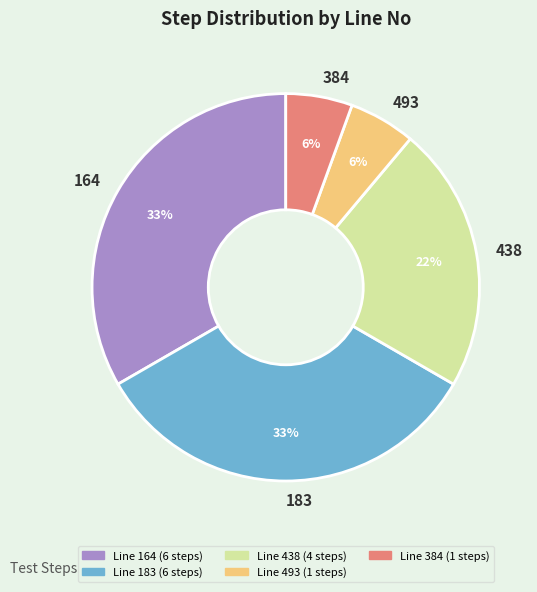

How many segments does this pie chart have?

5